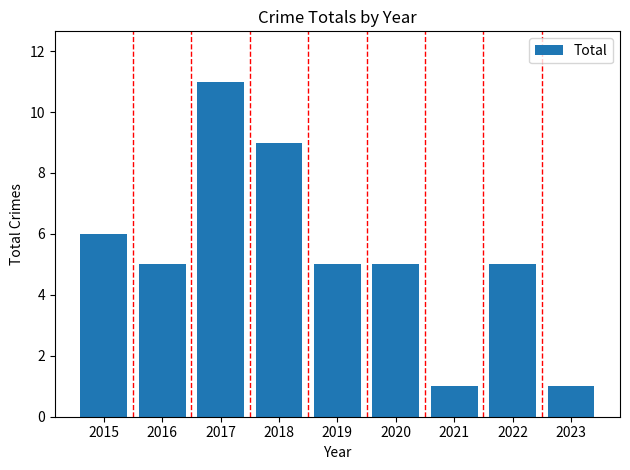

What is the average value?

5